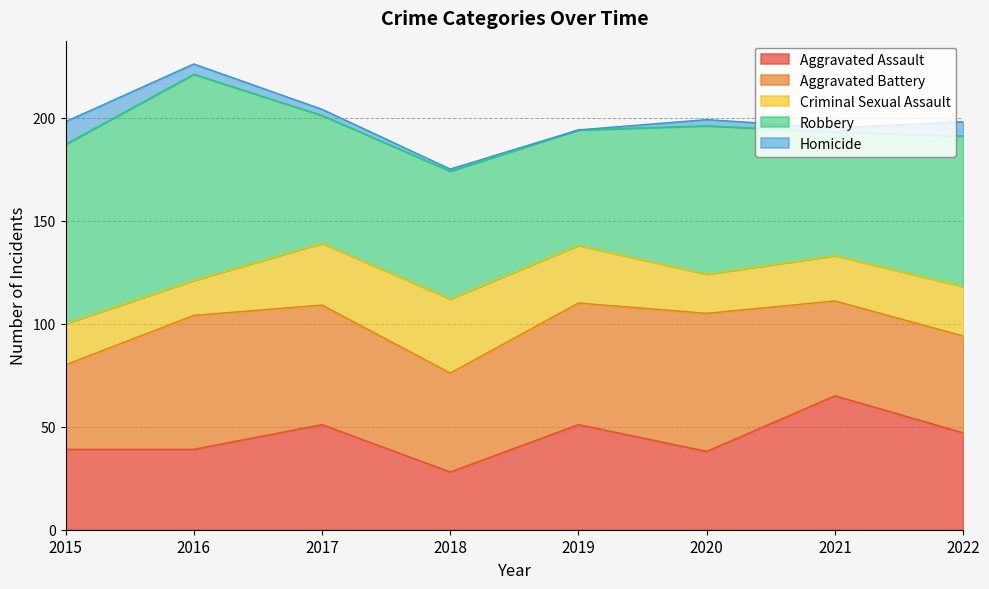

At which category is the sum across all series the highest?

2016